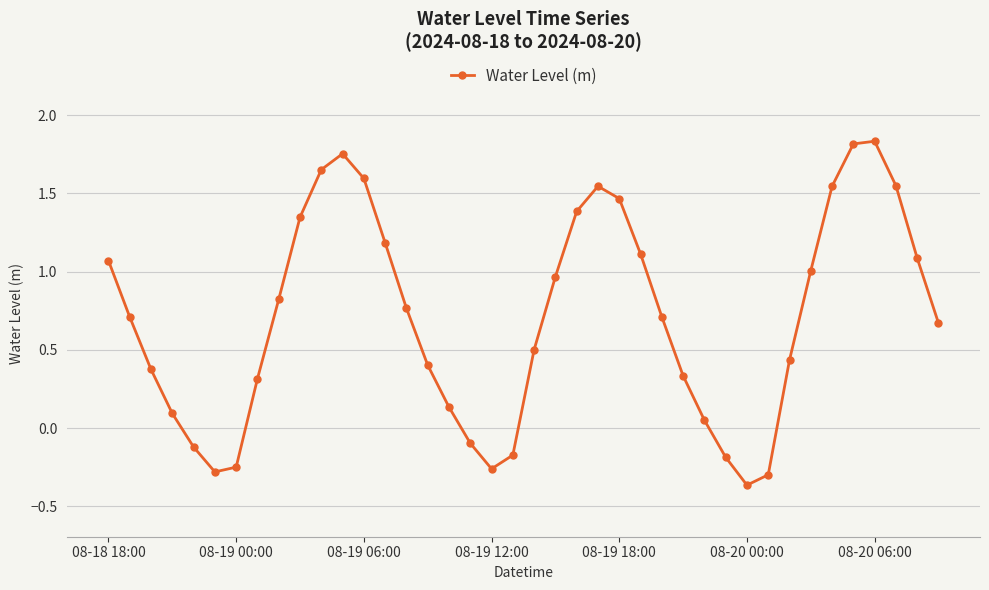

What is the difference between the second highest and second lowest values?

2.1